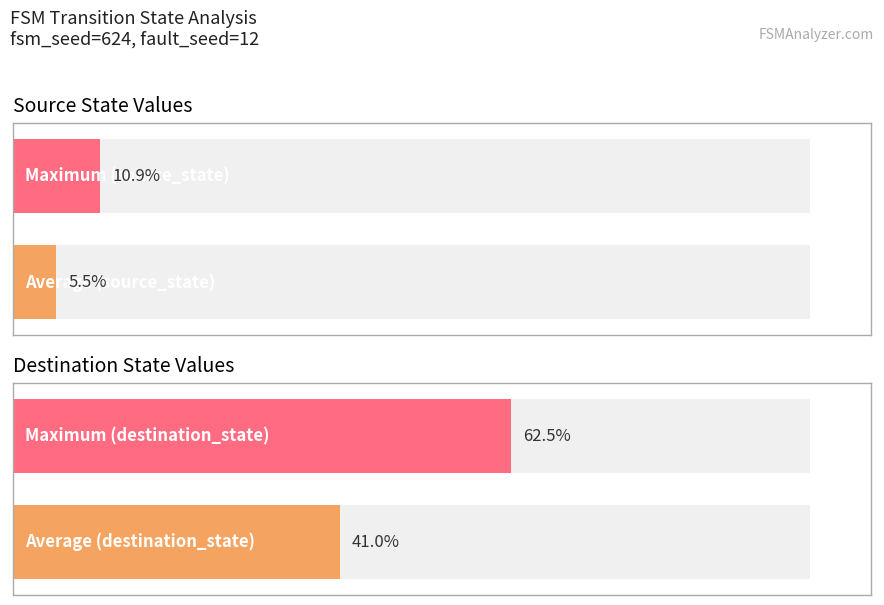

At how many categories does at least one series exceed 46?

1